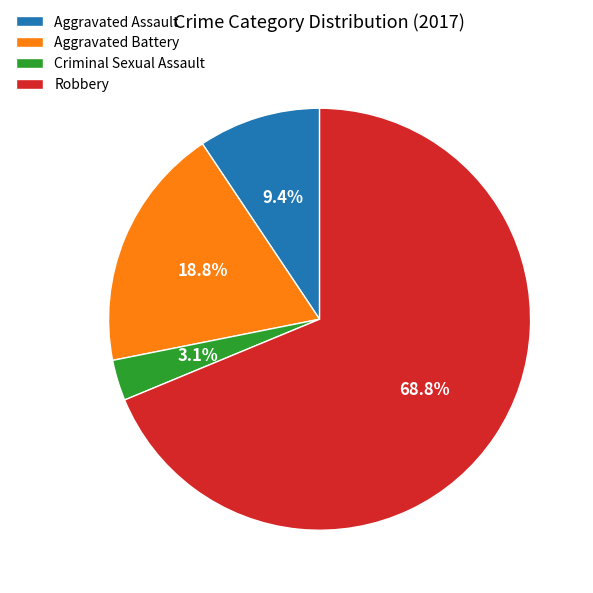

To the nearest percent, what is the average slice percentage?

25%